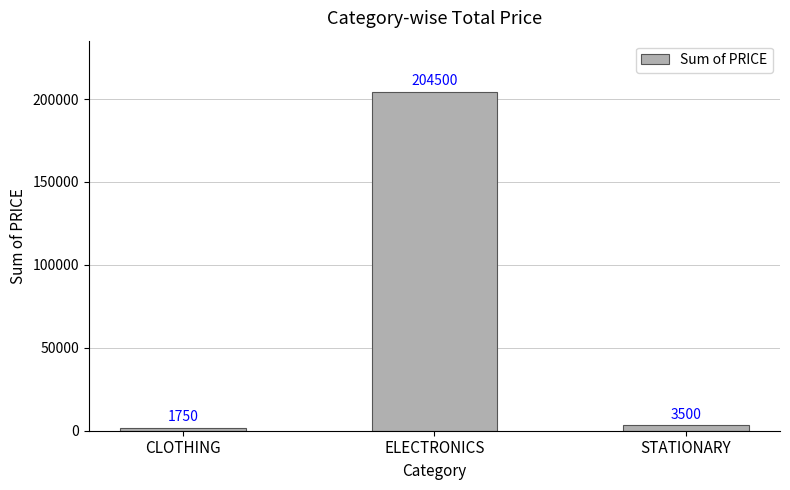

What is the average value?

69917